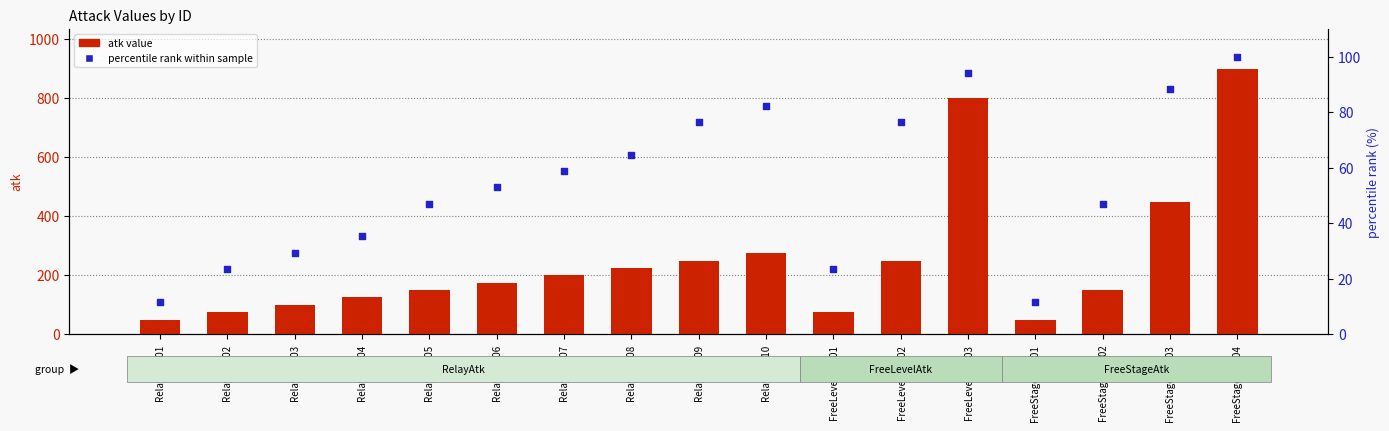

Which series has the largest total across all categories?

atk value